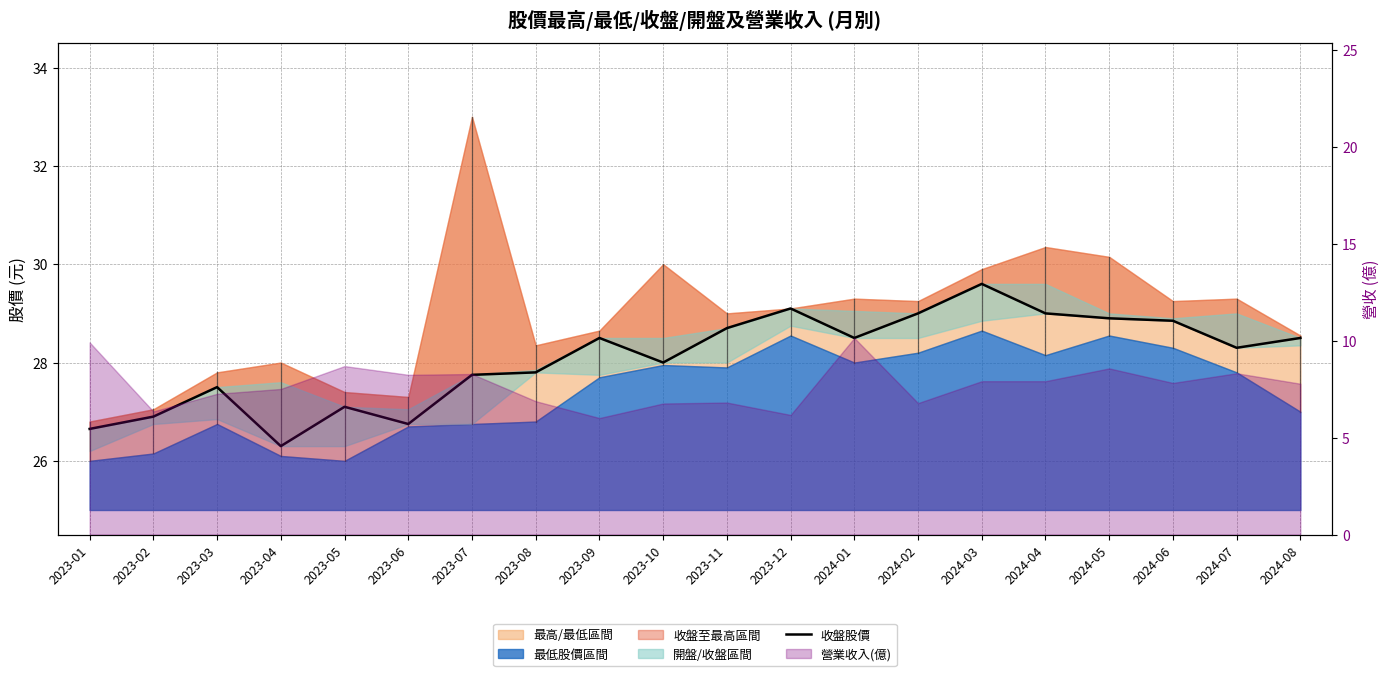

What is the sum of the values at 2023-06 and 2024-08?

55.2